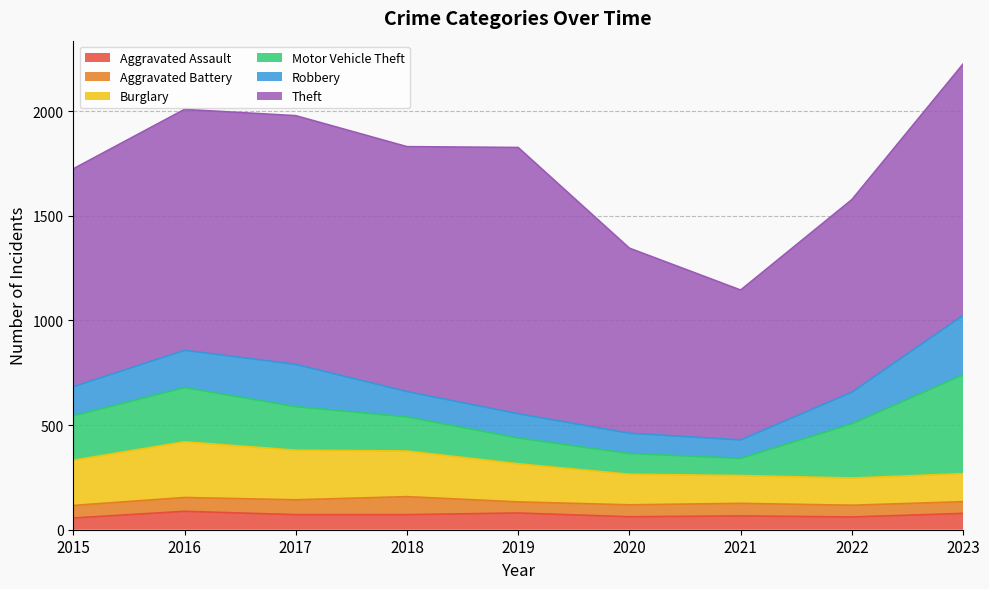

How many data points in Aggravated Battery are less than 60?

4